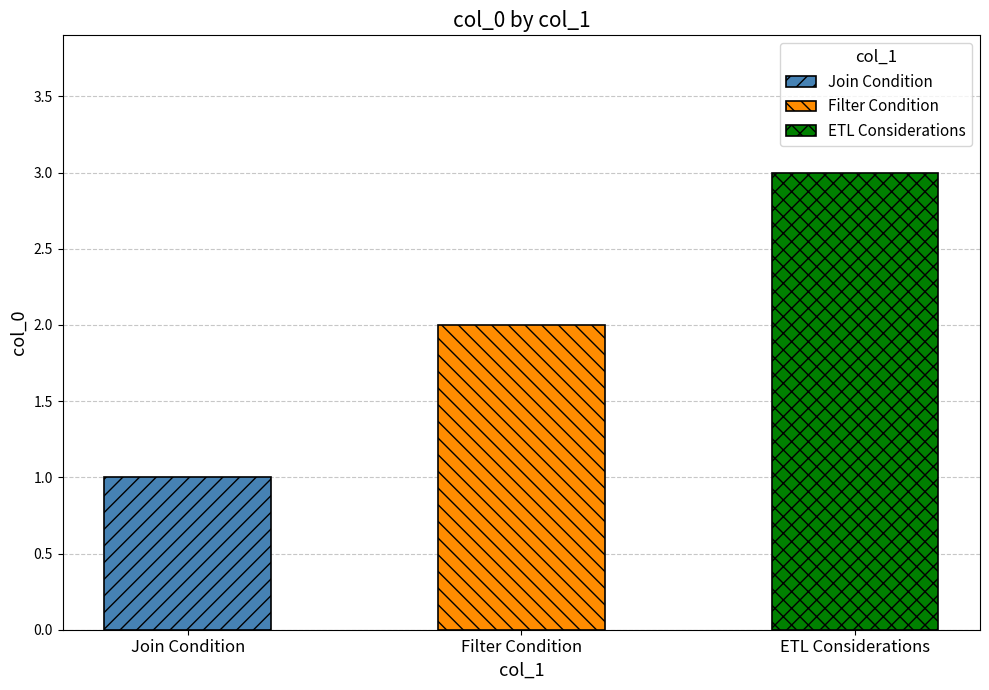

Which category has the highest value across all series?

ETL Considerations